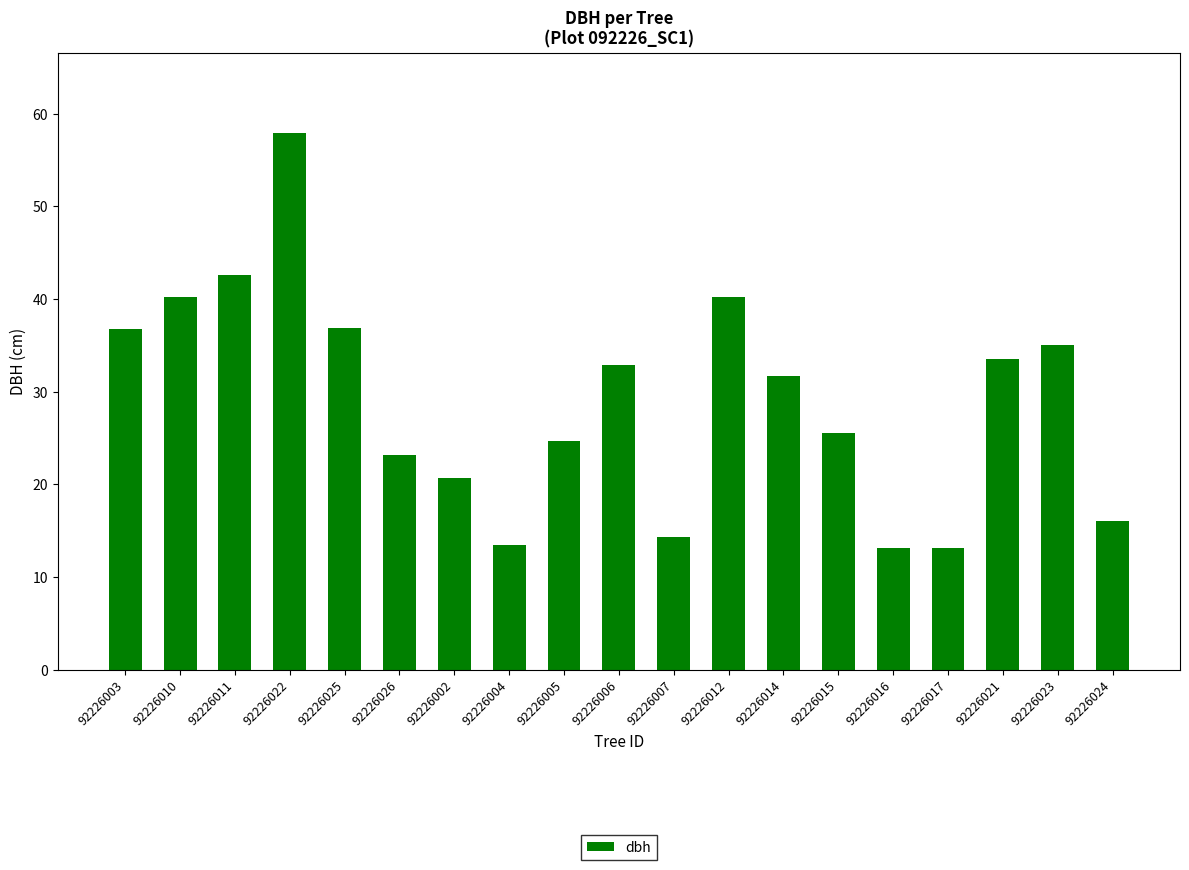

What is the label of the 1st bar from the right?

92226024